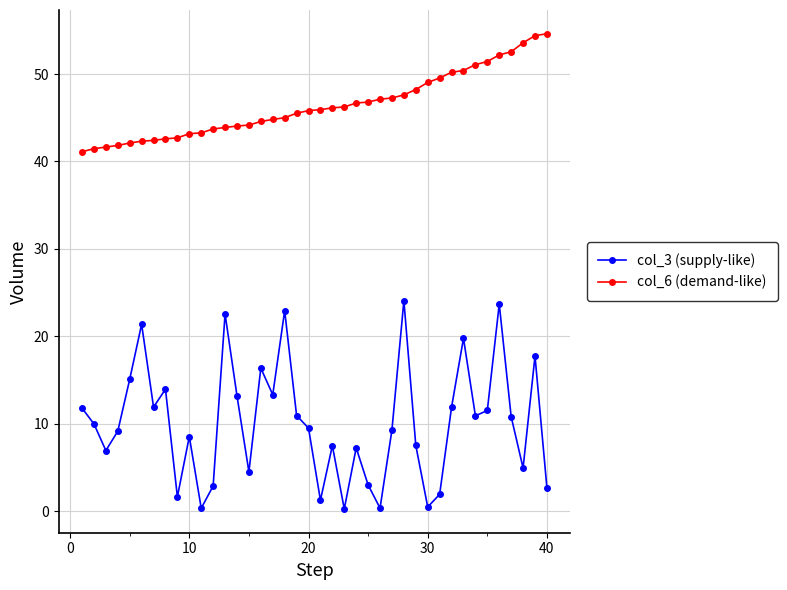

What is the minimum value shown in the chart?

0.3